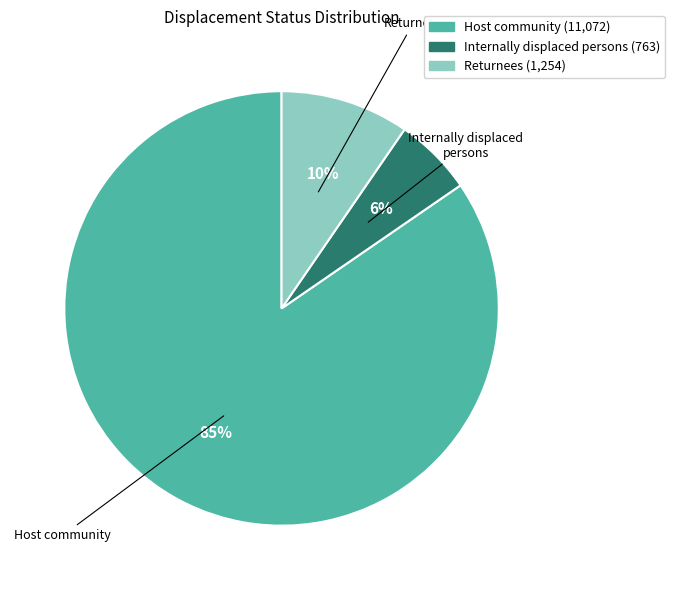

What is the ratio of the value at Internally displaced persons to the value at Returnees?

0.6